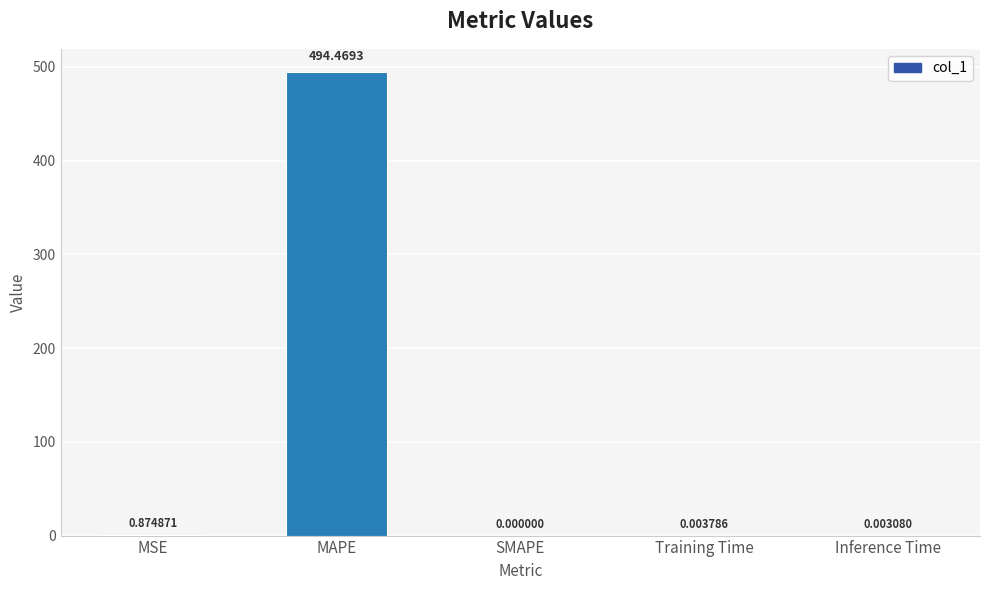

Which category has the highest value across all series?

MAPE